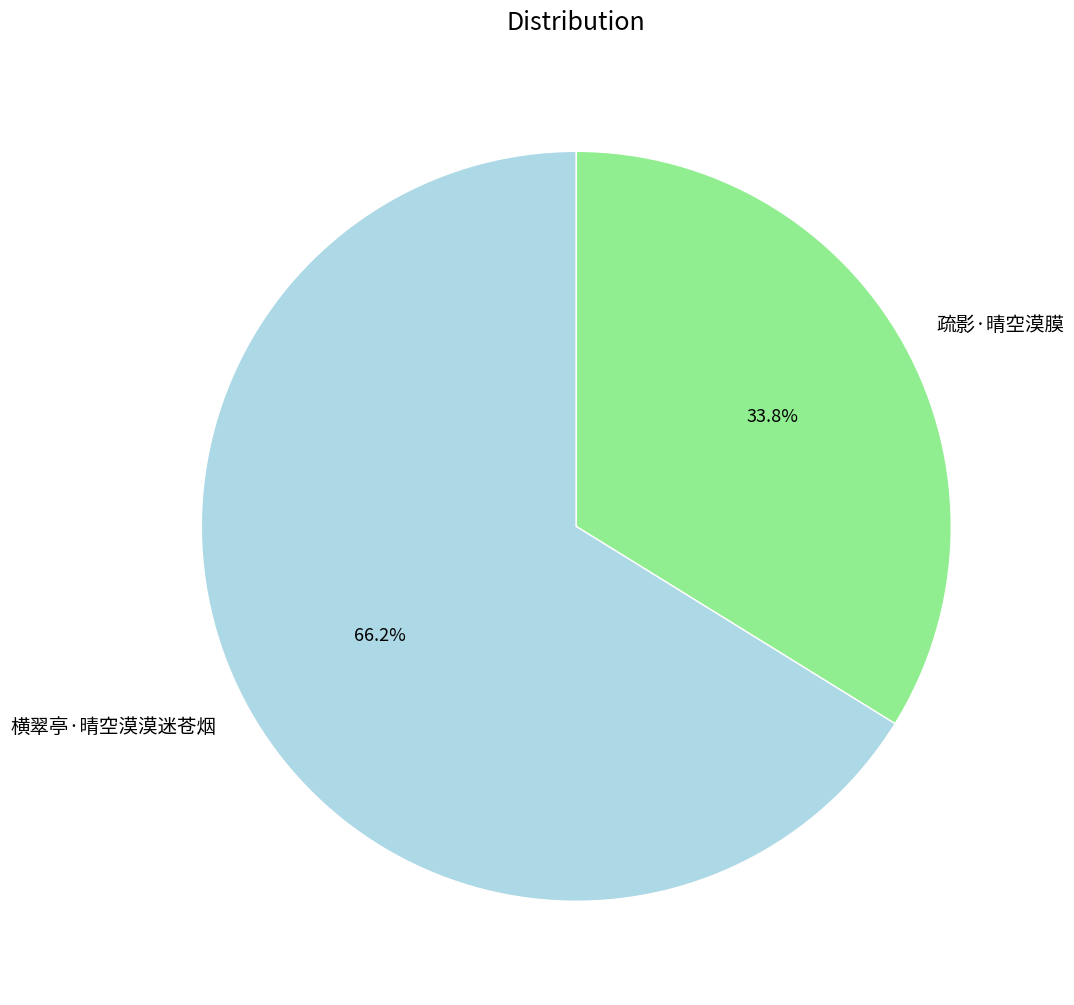

Is it true that 疏影·晴空漠膜 is 21% of the pie?

False